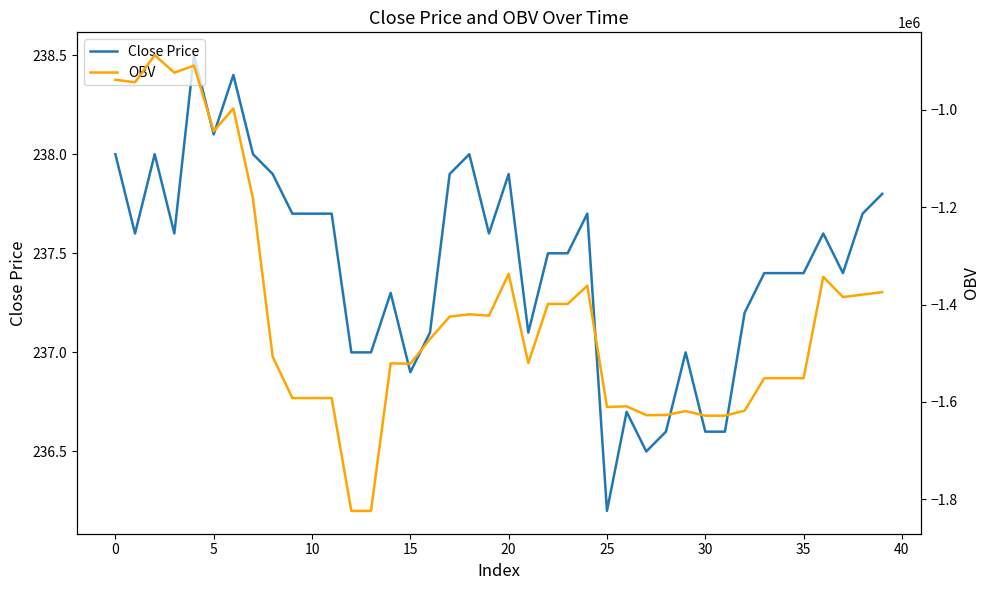

Reading left to right, extract all data points from this chart.

Close Price: 238.0	237.6	238.0	237.6	238.5	238.1	238.4	238.0	237.9	237.7	237.7	237.7	237.0	237.0	237.3	236.9	237.1	237.9	238.0	237.6	237.9	237.1	237.5	237.5	237.7	236.2	236.7	236.5	236.6	237.0	236.6	236.6	237.2	237.4	237.4	237.4	237.6	237.4	237.7	237.8
OBV: -937984.0	-943057.0	-887333.6	-923415.7	-908755.8	-1043595.3	-996914.2	-1182625.1	-1506809.1	-1591898.3	-1591898.3	-1591898.3	-1823841.2	-1823841.2	-1520586.8	-1521434.9	-1470550.7	-1424605.6	-1419869.6	-1422703.7	-1336606.7	-1520071.1	-1398564.9	-1398564.9	-1361126.6	-1610264.8	-1608907.8	-1627085.1	-1626765.1	-1618754.1	-1628129.1	-1628129.1	-1617827.9	-1551140.6	-1551140.6	-1551140.6	-1342901.7	-1384412.4	-1379351.5	-1374351.5